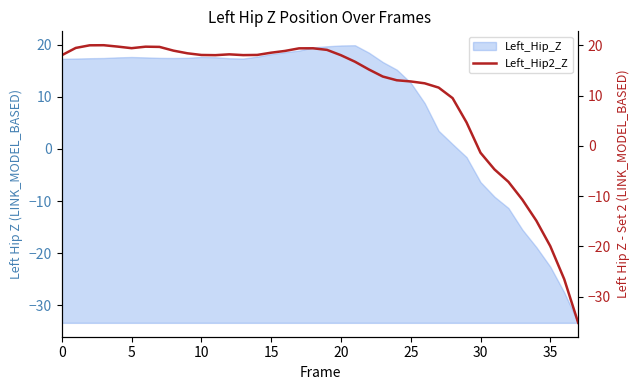

What is the maximum value shown in the chart?

20.0